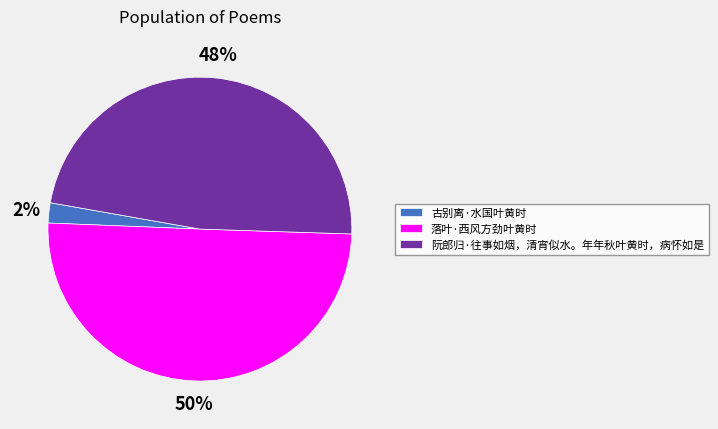

The 落叶·西风方劲叶黄时 slice represents 37% of the pie. True or false?

False